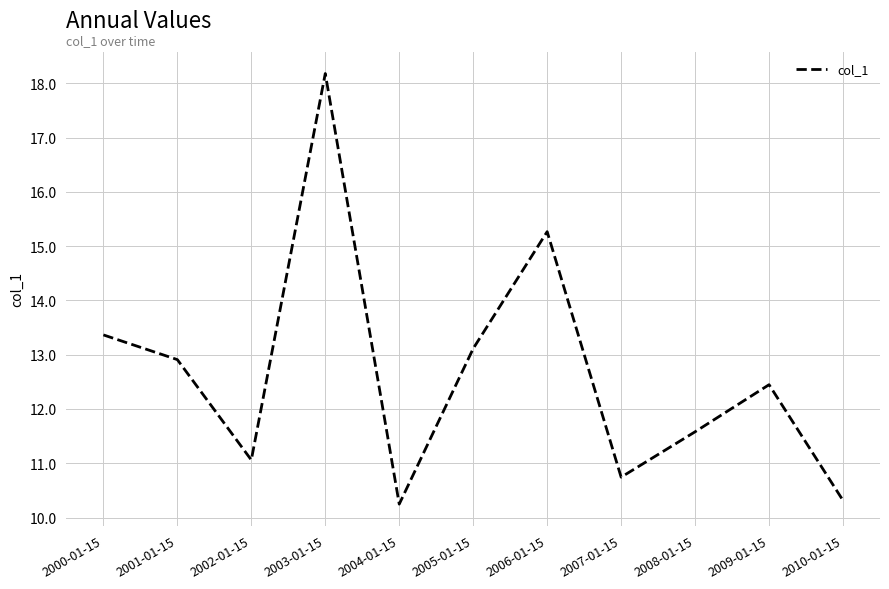

The value at 2002-01-15 is 15.9. True or false?

False